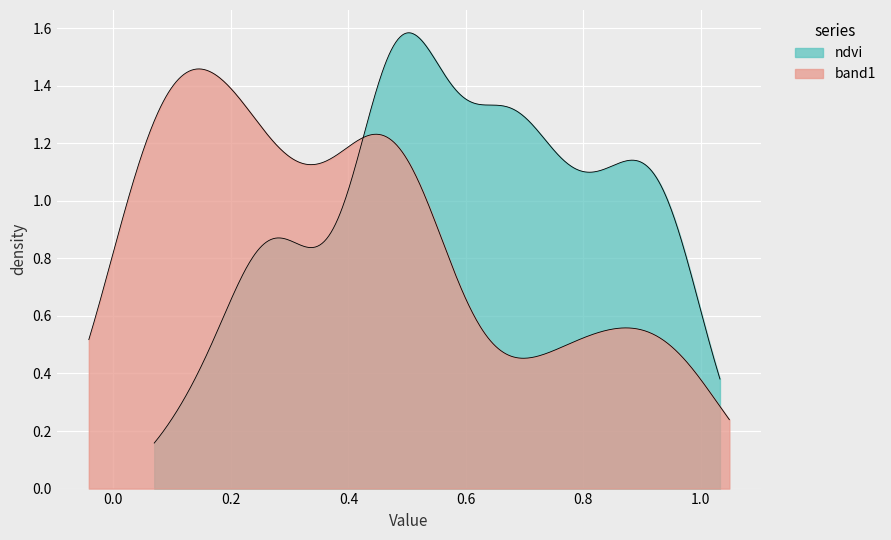

The band1 series shows 0.5 at 4. True or false?

True